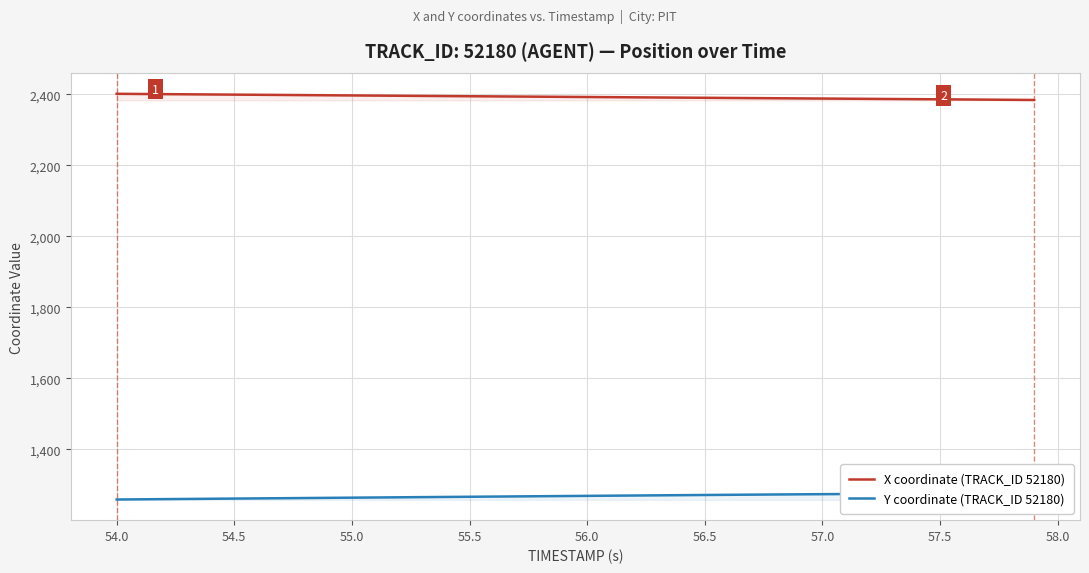

What is the value of the X coordinate (TRACK_ID 52180) point at the 23rd from the left?

2391.7